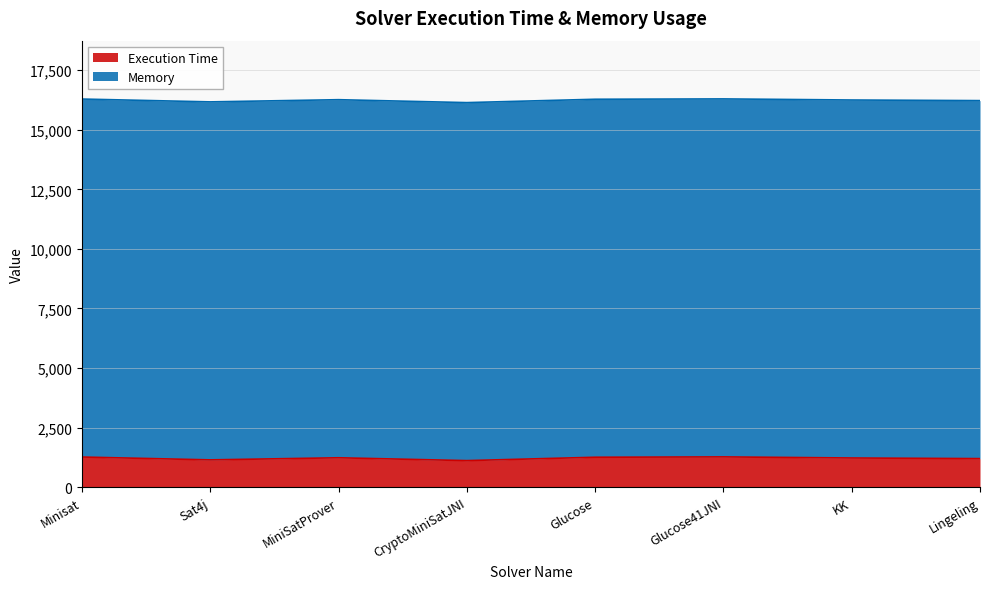

List the labels in order of value, largest first.

Glucose41JNI, Minisat, Glucose, MiniSatProver, KK, Lingeling, Sat4j, CryptoMiniSatJNI